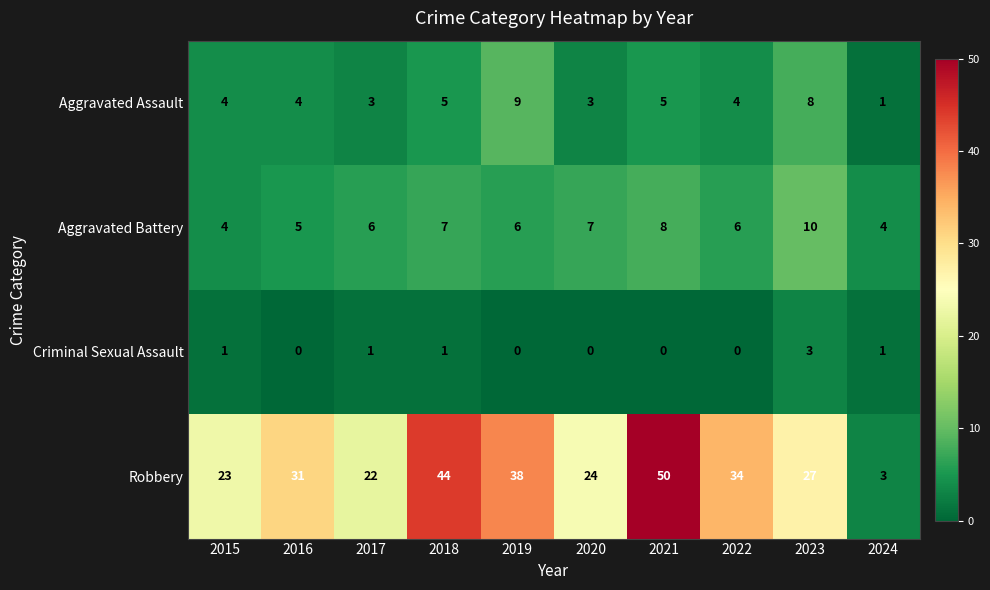

List the labels in order of Robbery value, smallest first.

2024, 2017, 2015, 2020, 2023, 2016, 2022, 2019, 2018, 2021